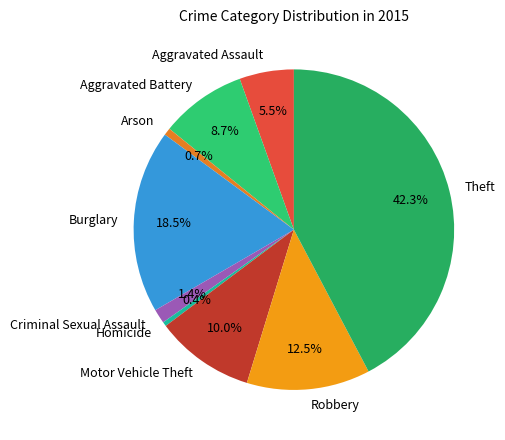

Is there a majority slice in this chart?

No